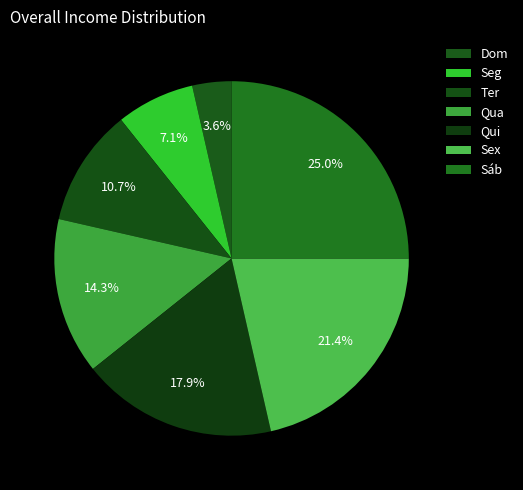

Rank the categories by value from lowest to highest.

Dom, Seg, Ter, Qua, Qui, Sex, Sáb